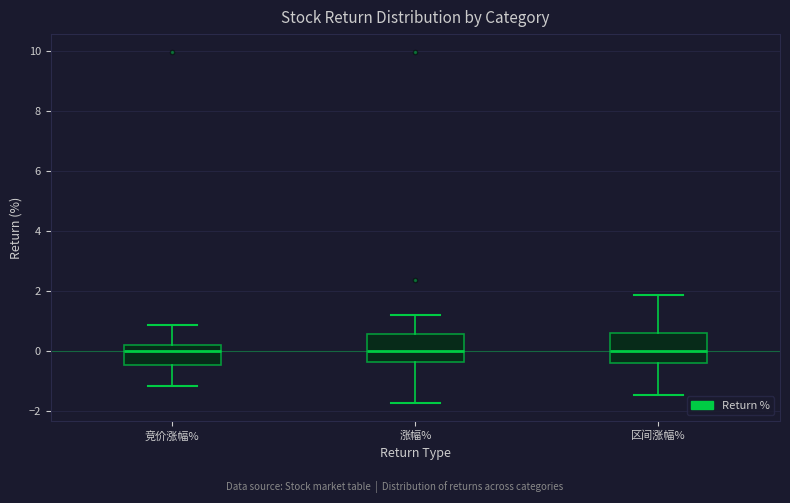

Reading left to right, read every box against the y-axis: the position of its median line, the range the box covers, and the ends of its whiskers. The values are not printed on the chart, so give them approximately, as read against the axis.

竞价涨幅%: median 0.0, box -0.4 to 0.2, whiskers -1.2 to 0.8
涨幅%: median 0.0, box -0.4 to 0.6, whiskers -1.8 to 1.2
区间涨幅%: median 0.0, box -0.4 to 0.6, whiskers -1.4 to 1.8